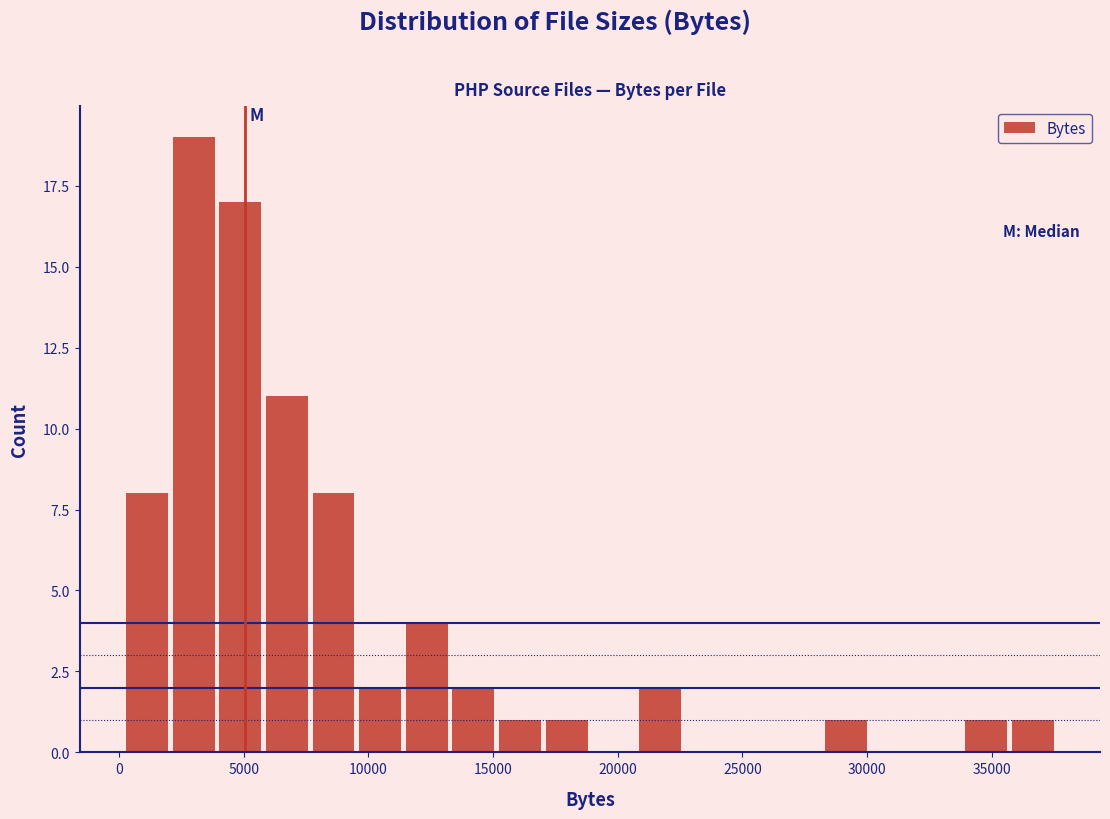

Around what value on the x-axis is the tallest bar? Give the approximate position of its centre, as read against the axis.

3000